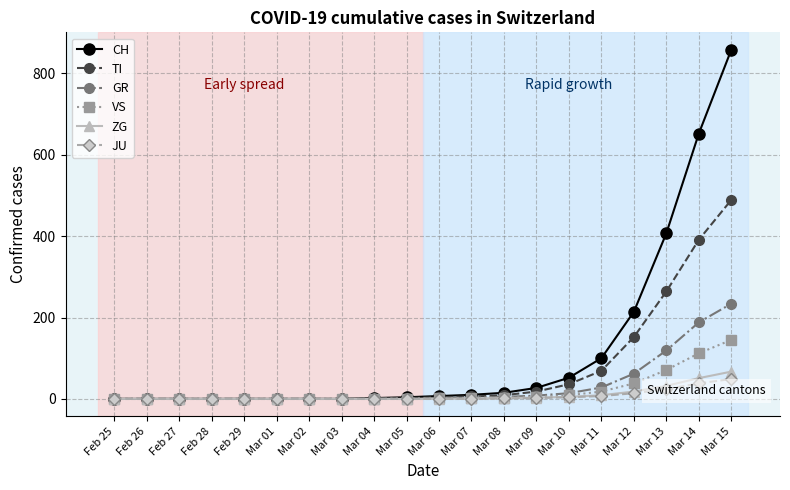

How many series are shown in this chart?

6